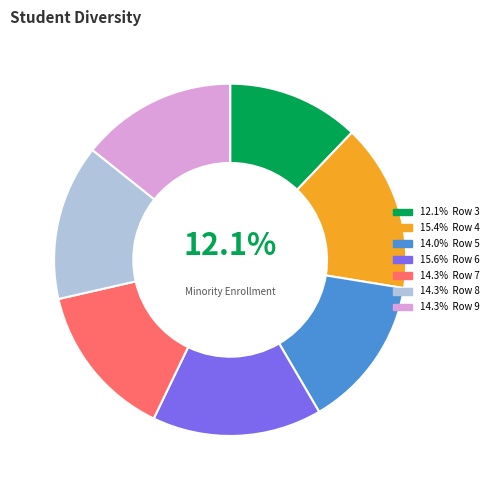

Does any single category account for the majority?

No